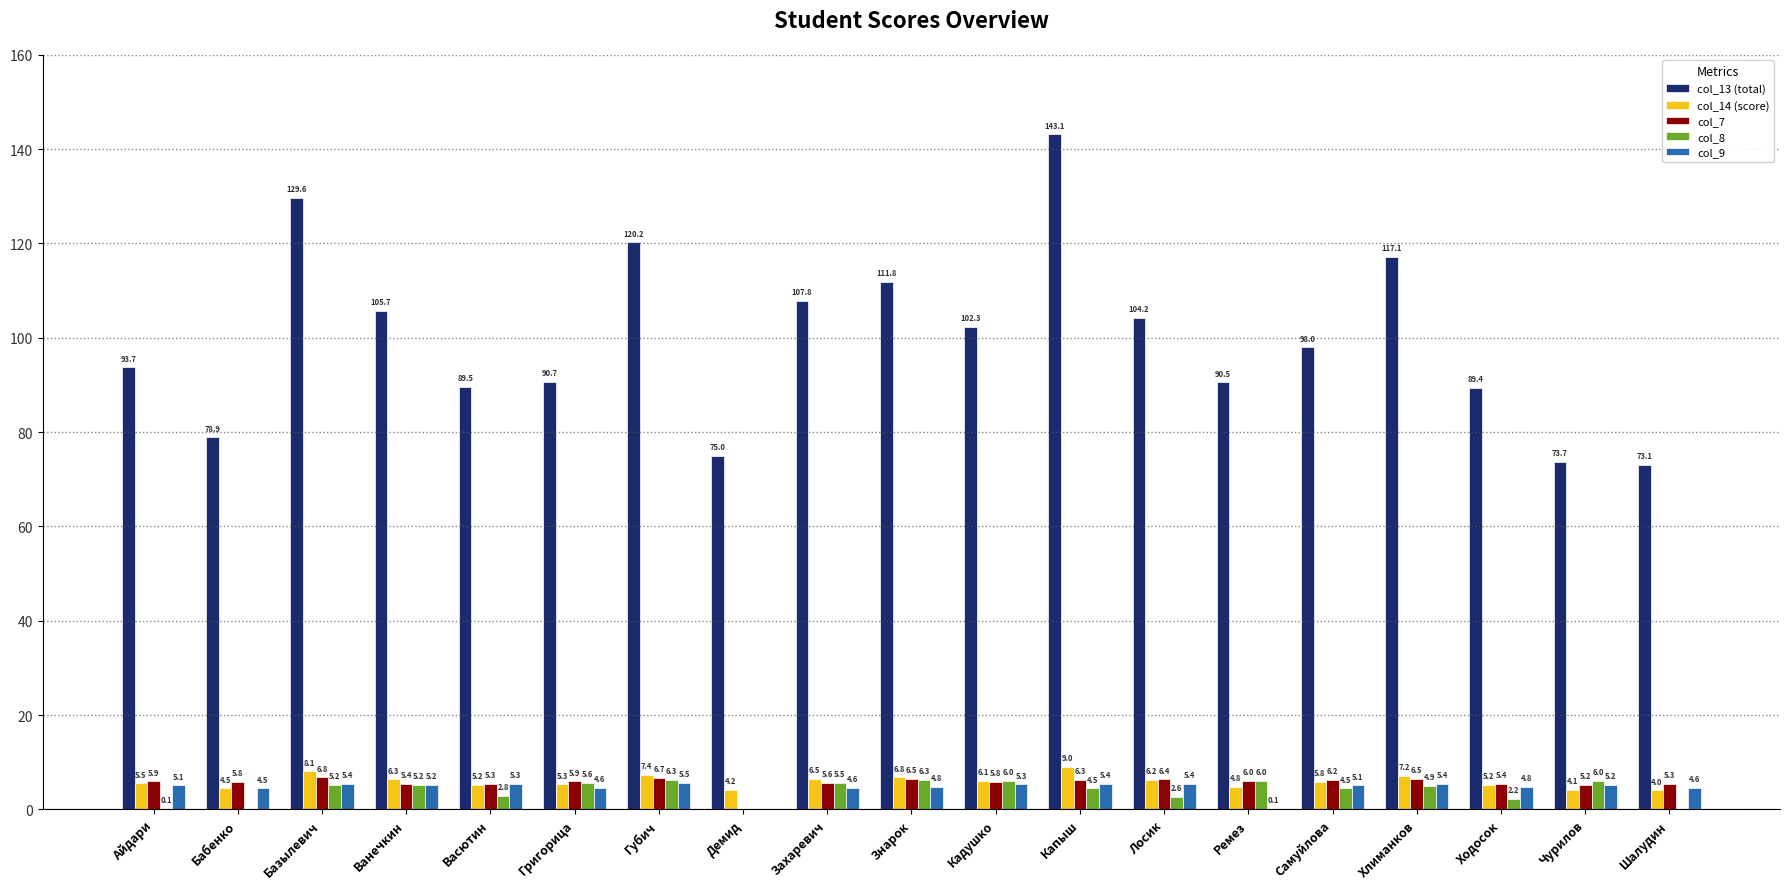

At which category is the sum across all series the highest?

Капыш